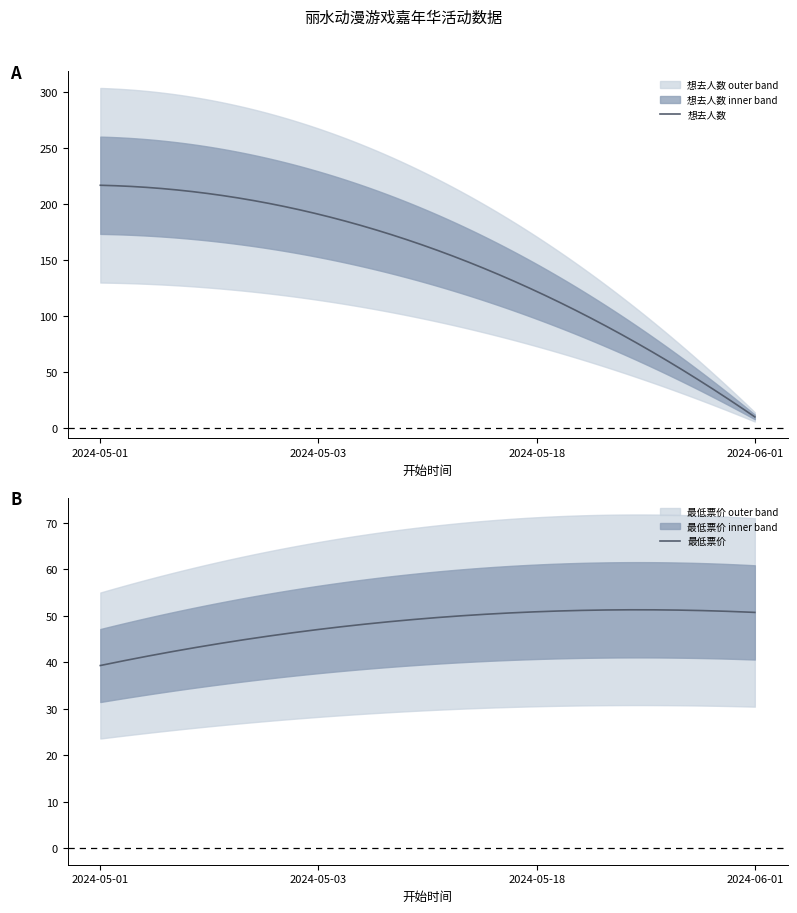

What is the difference between the highest and lowest values at 2024-05-01?

181.0